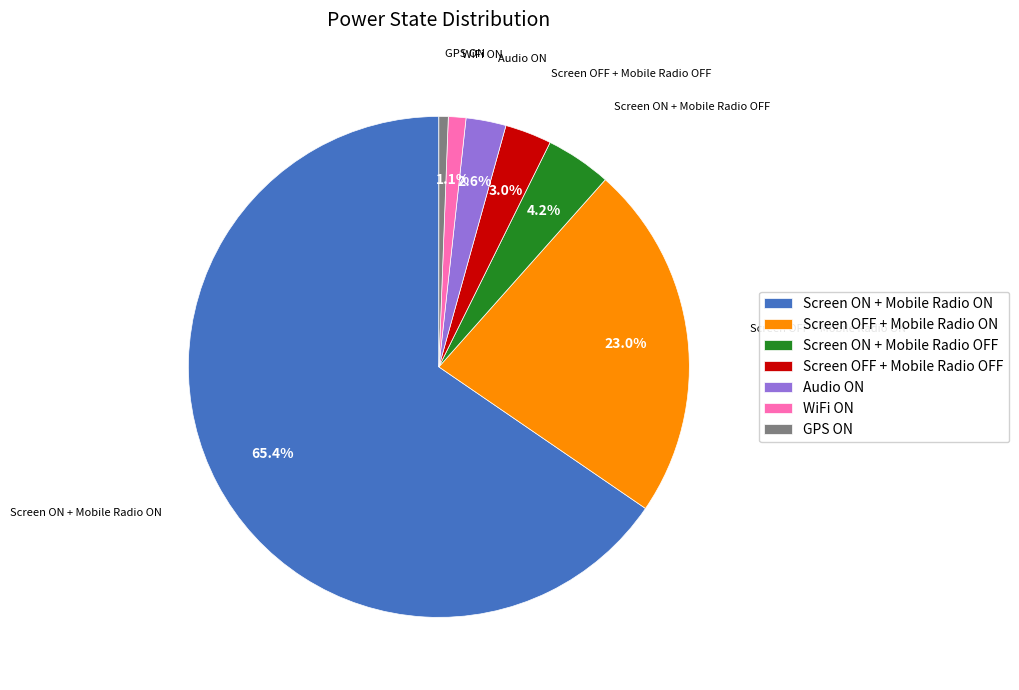

Combined, do WiFi ON and Screen OFF + Mobile Radio OFF account for over 50%?

No